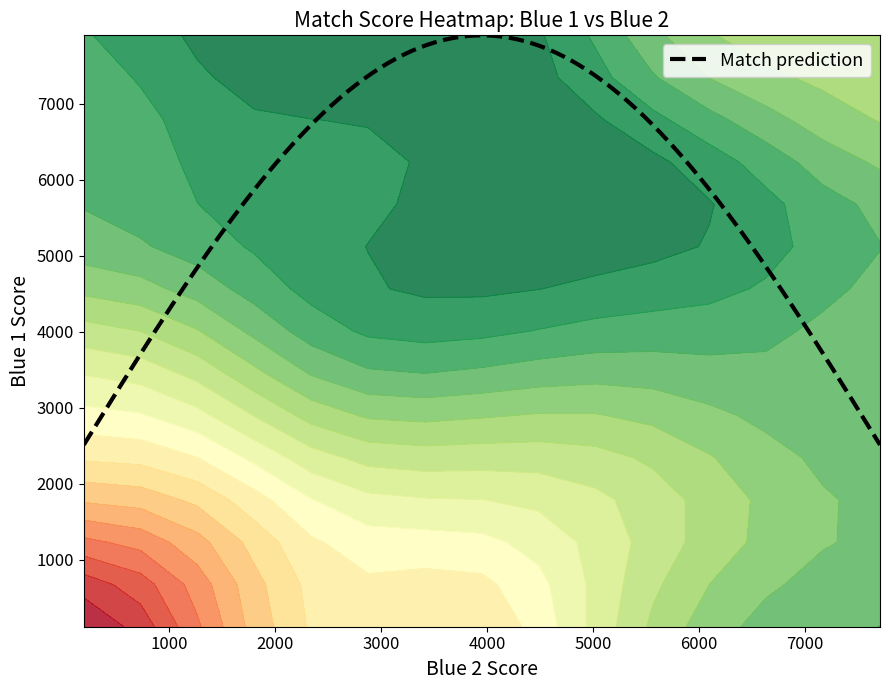

What is the maximum value for Match prediction?

7902.8